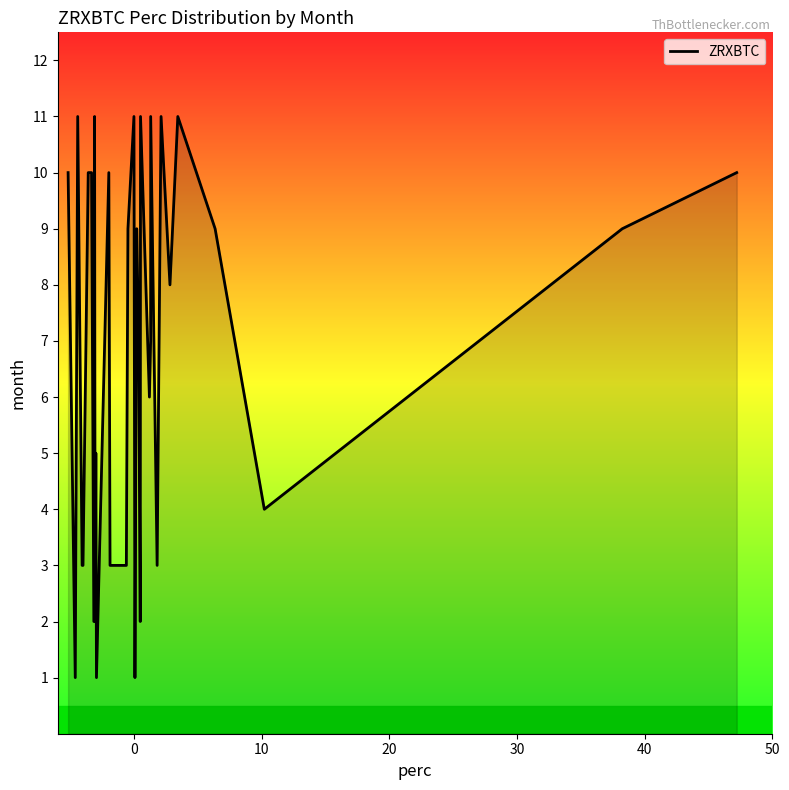

What is the difference between the maximum and minimum values?

10